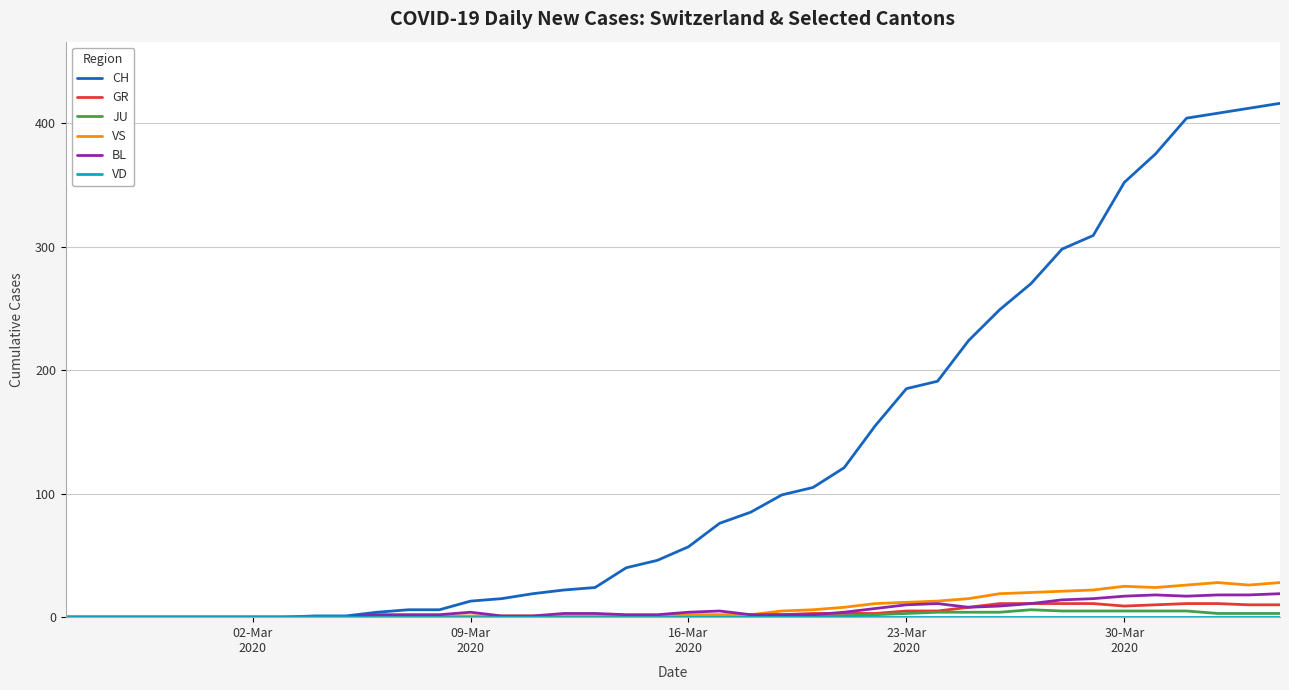

What is the maximum value shown in the chart?

416